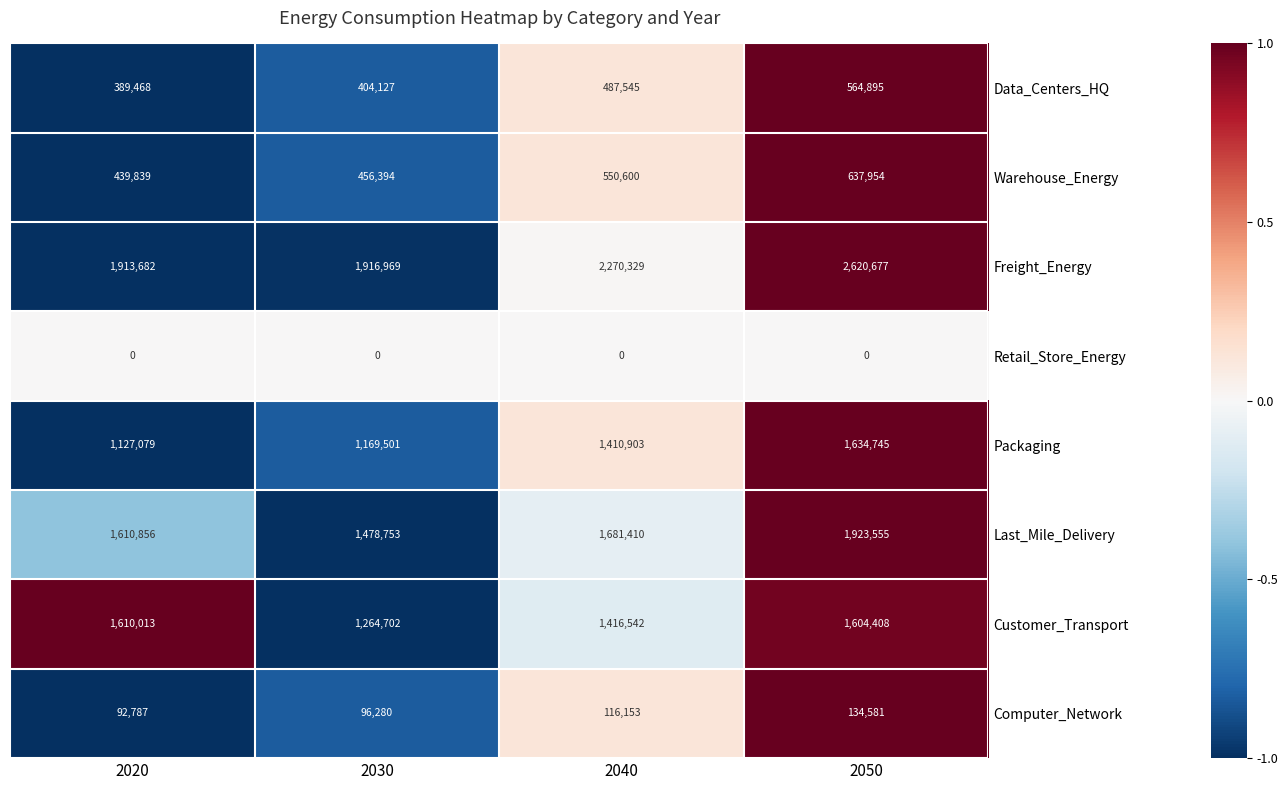

The value of Retail_Store_Energy at 2040 is 0. True or false?

True